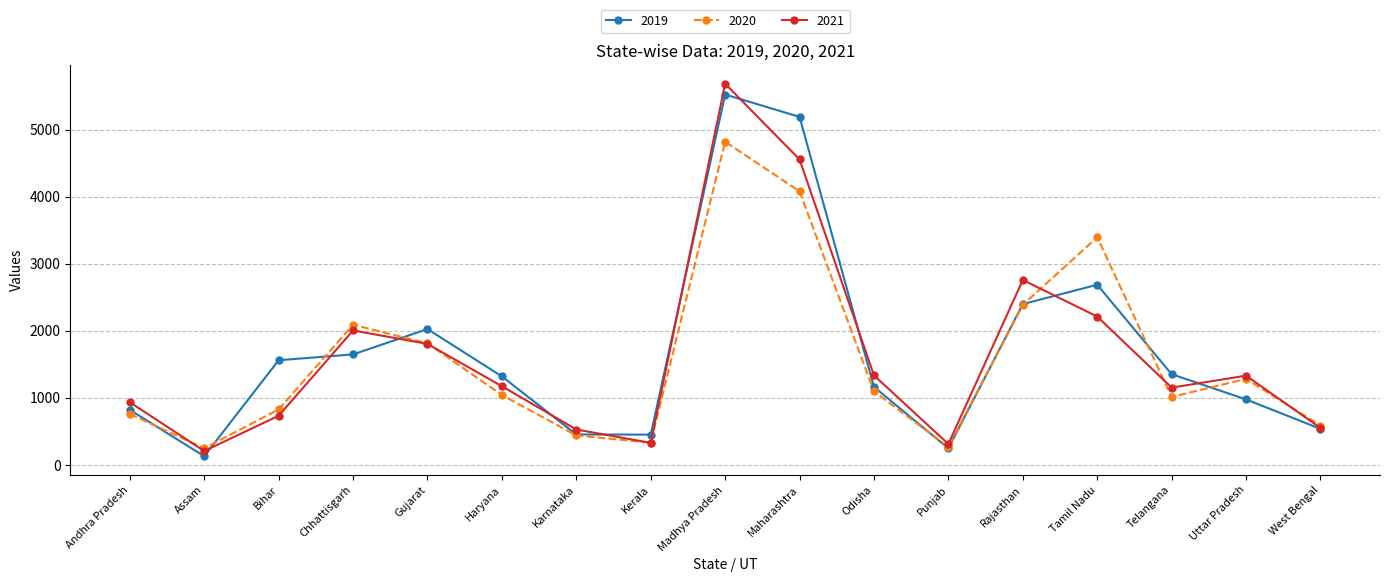

How many categories are shown in the chart?

17